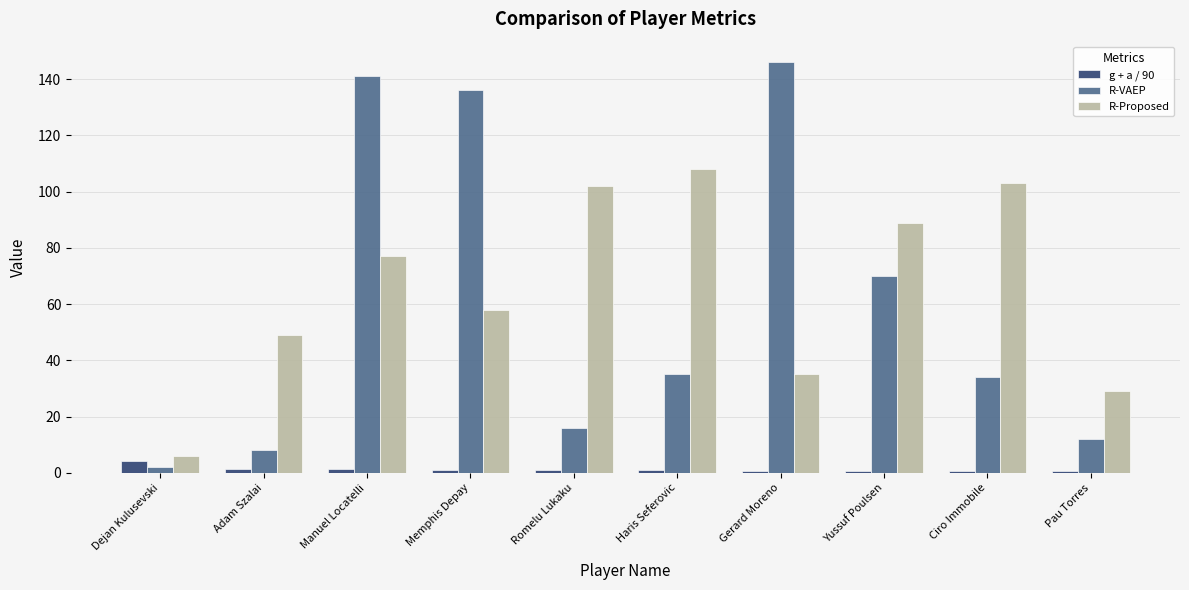

What are all the series names shown in the legend?

g + a / 90, R-VAEP, R-Proposed